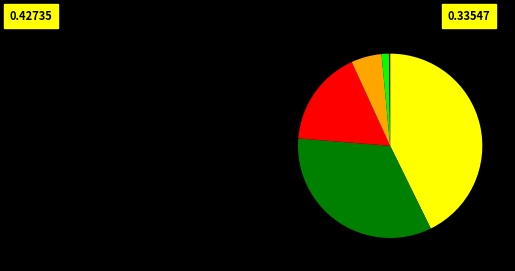

Is there a majority slice in this chart?

No